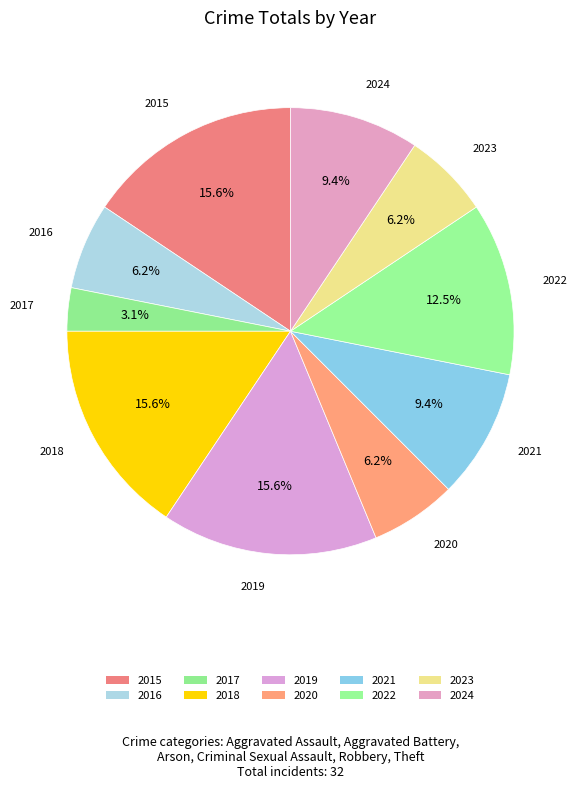

To the nearest percent, what percentage of the pie is 2024?

9%